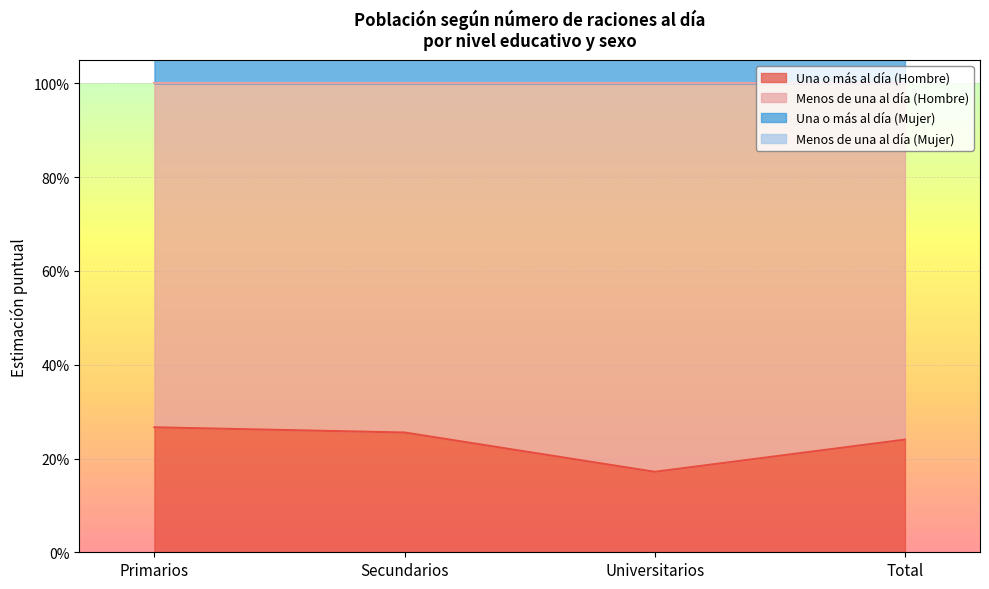

Count the number of categories in the chart.

4